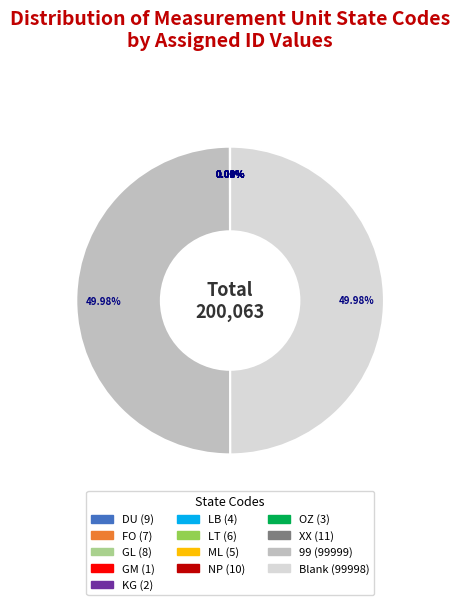

Between LT and XX, which is larger?

XX